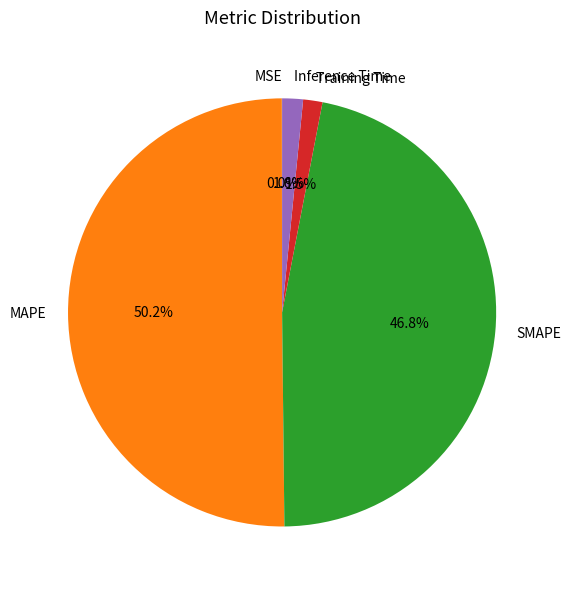

Which has a higher value, SMAPE or MAPE?

MAPE